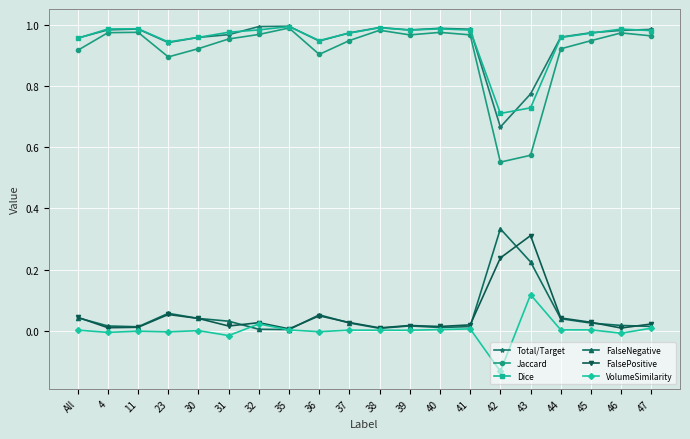

True or false: VolumeSimilarity and Jaccard intersect in this chart.

False